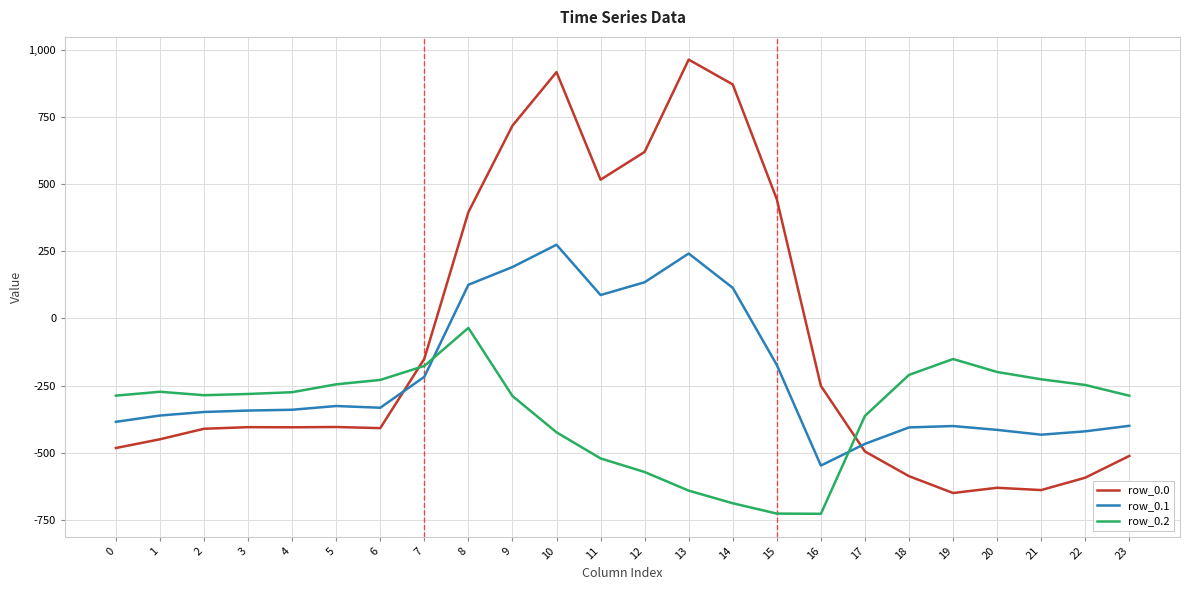

Which series has the widest spread of values?

row_0.0